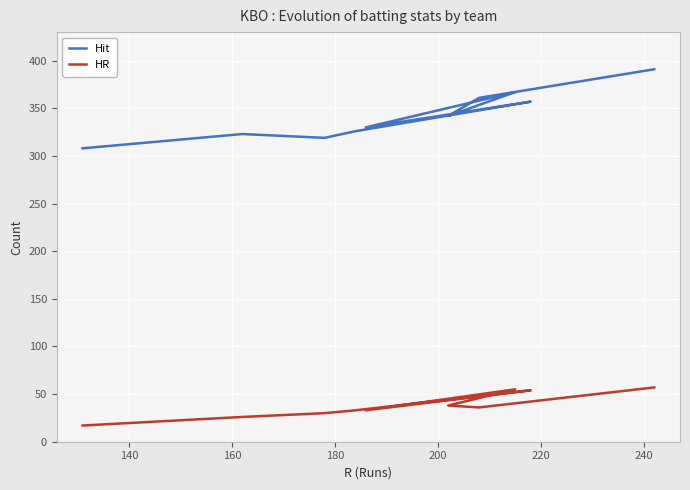

Which series has the largest total across all categories?

Hit